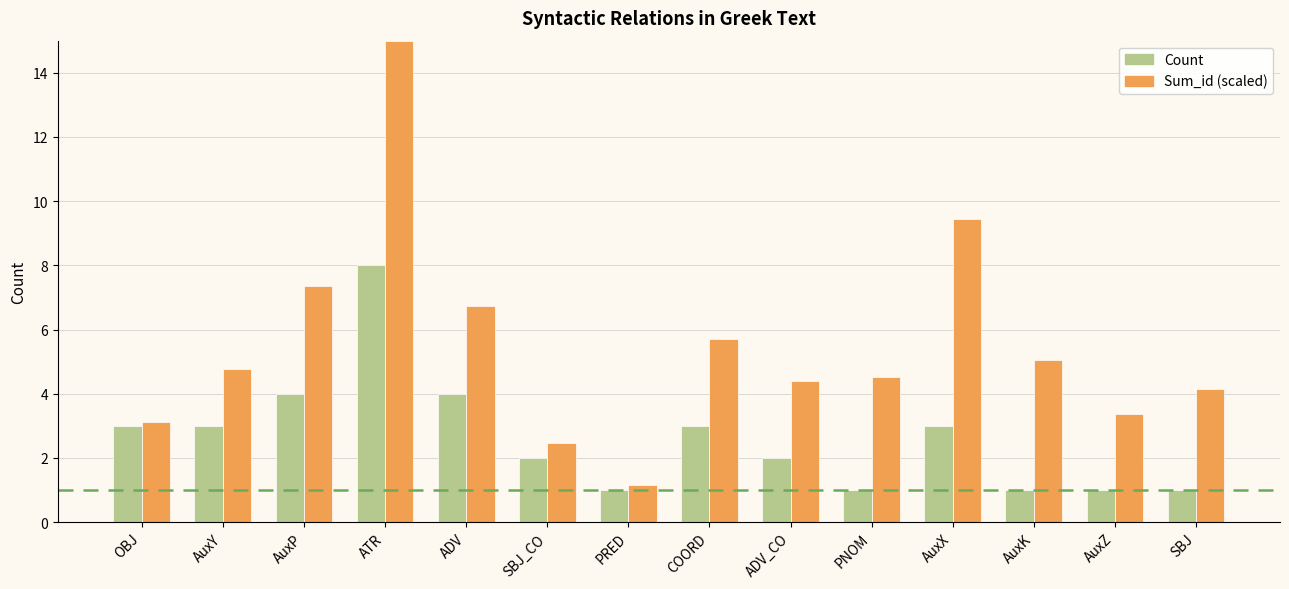

What is the smallest value displayed?

1.0